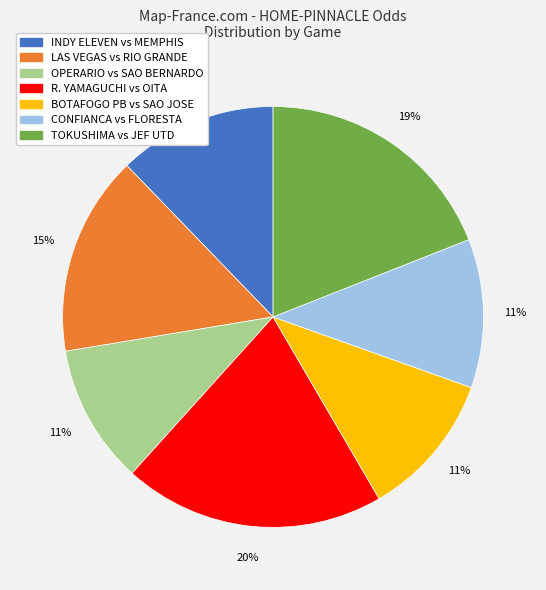

Does any single category account for the majority?

No